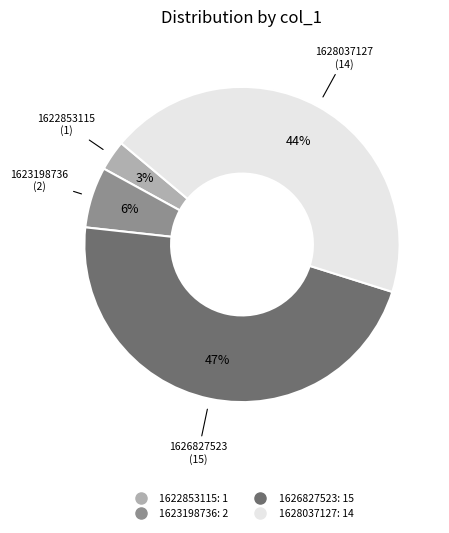

Is there any slice that represents more than half of the pie?

No